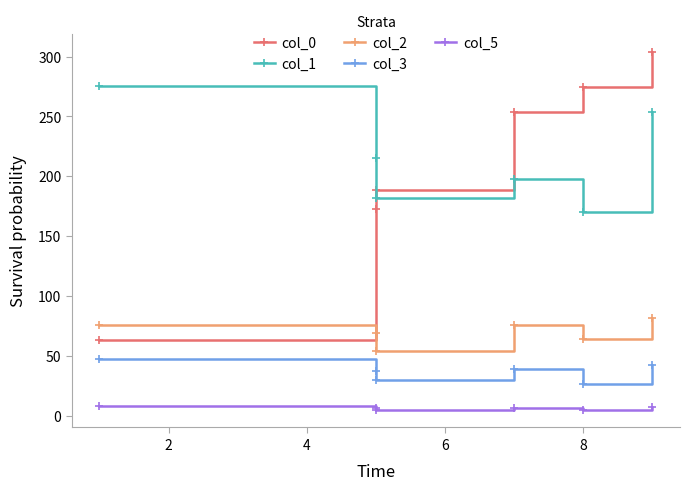

True or false: col_2 has more than 2 interior local peaks.

False